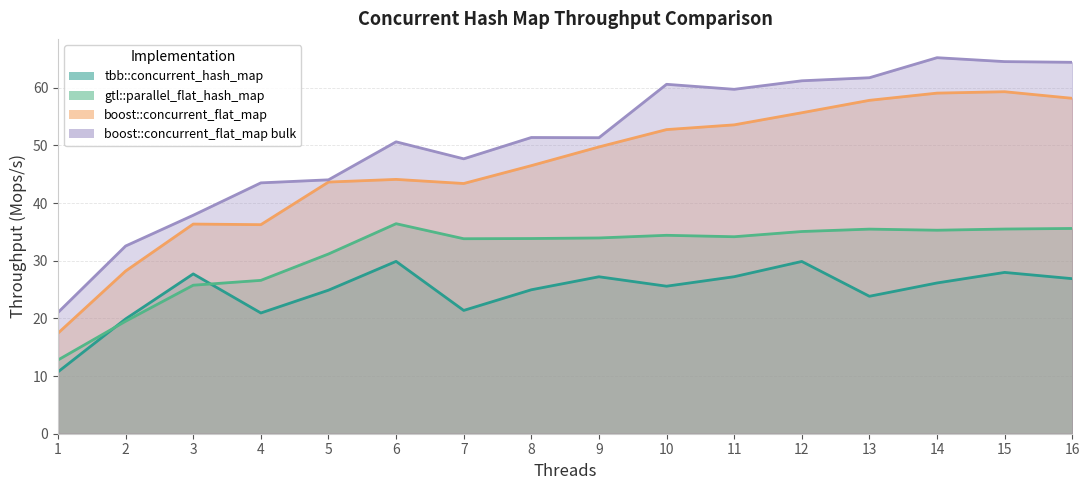

What is the average value of the tbb::concurrent_hash_map series?

24.7